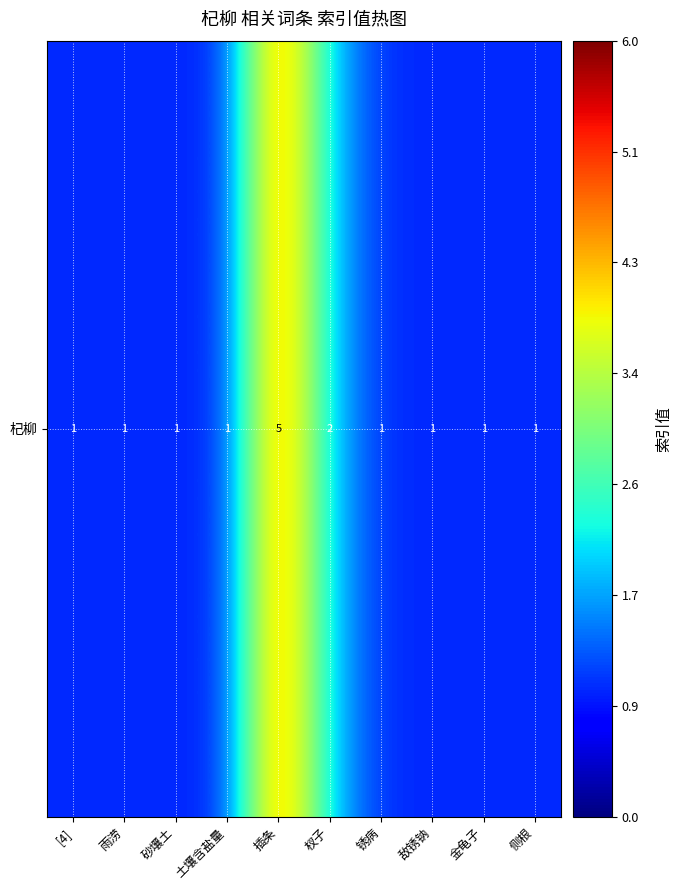

What is the difference between the values at [4] and 插条?

4